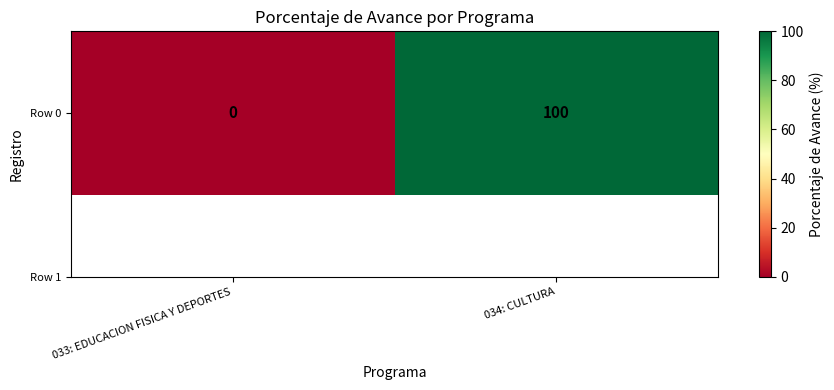

What is the greatest value displayed?

100